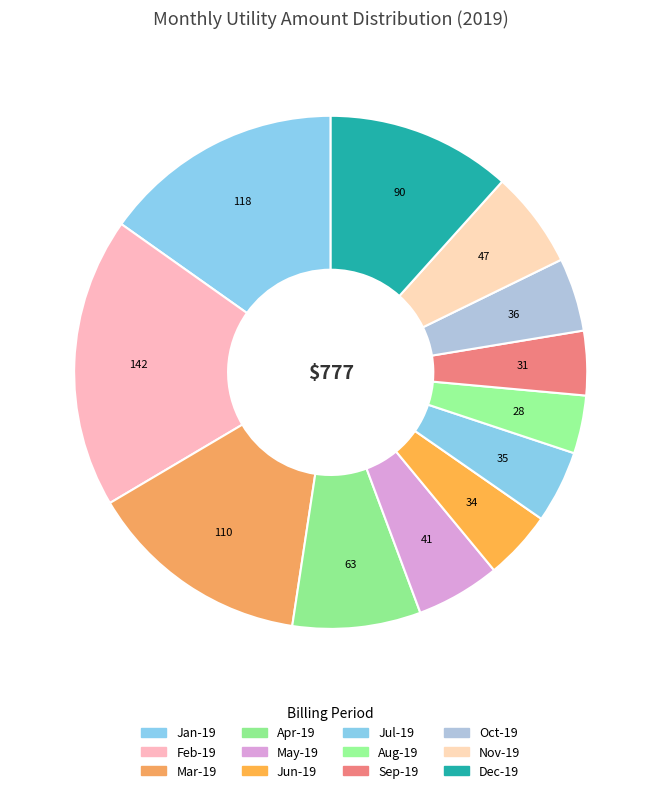

Does Apr-19 represent more than half of the total?

No